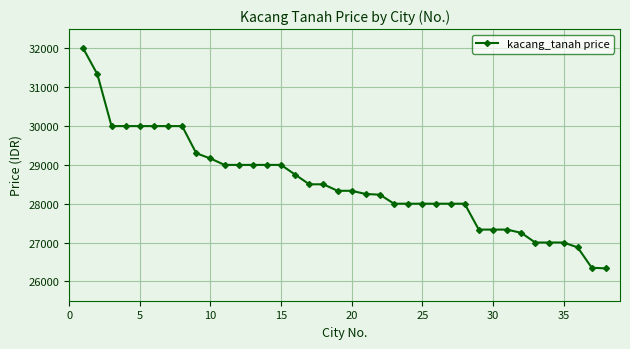

What is the difference between the maximum and minimum values?

5667